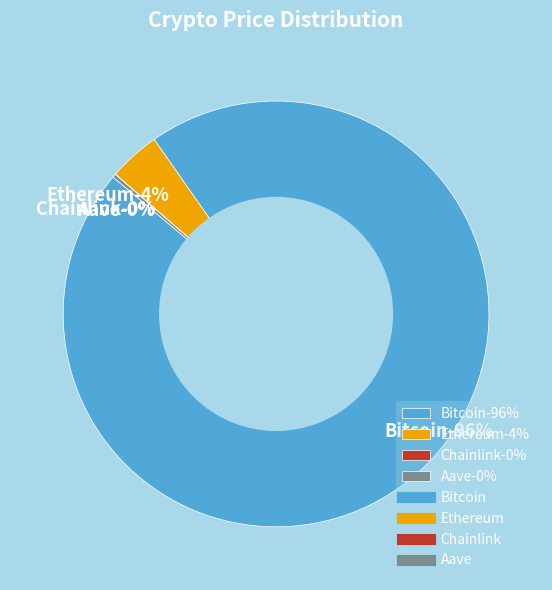

Is the sum of Ethereum and Bitcoin greater than half?

Yes